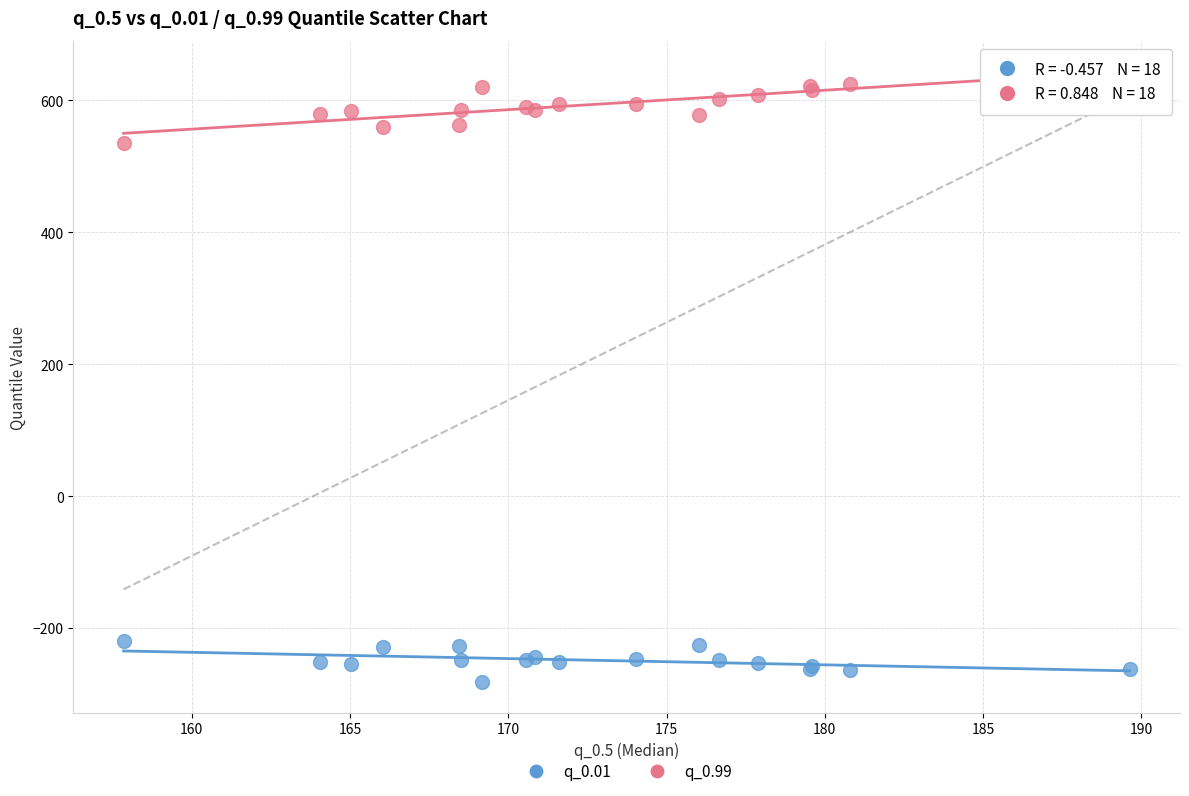

What are all the series names shown in the legend?

q_0.01, q_0.99